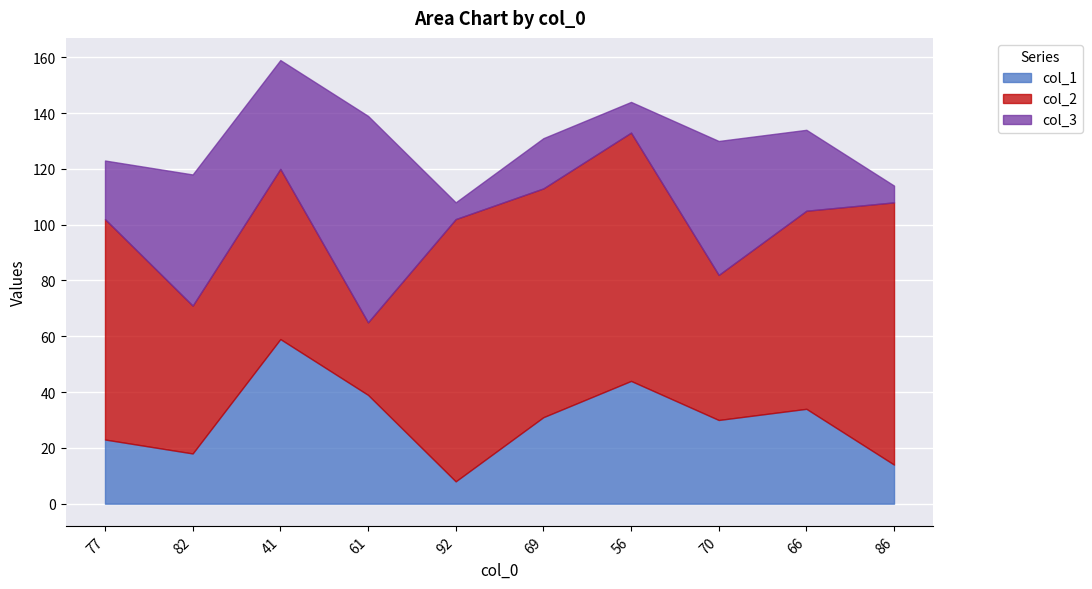

What are all the series names shown in the legend?

col_1, col_2, col_3